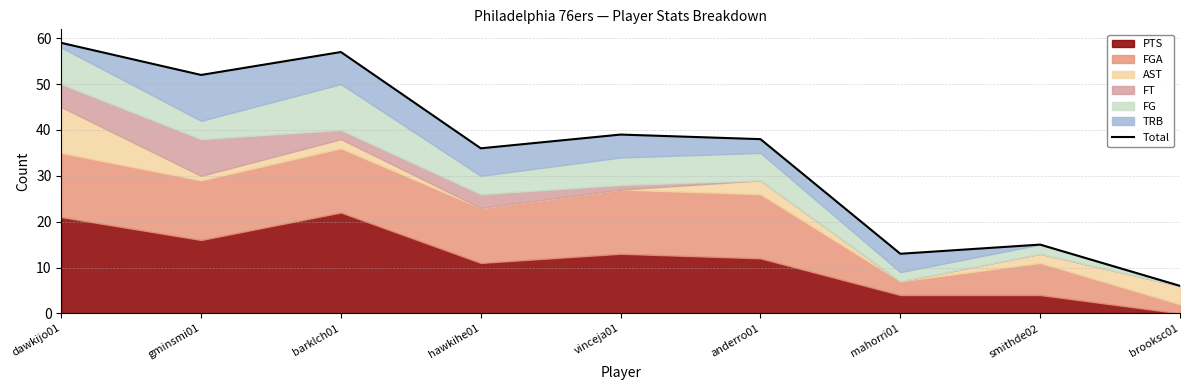

What is the label of the 1st point from the left?

dawkijo01